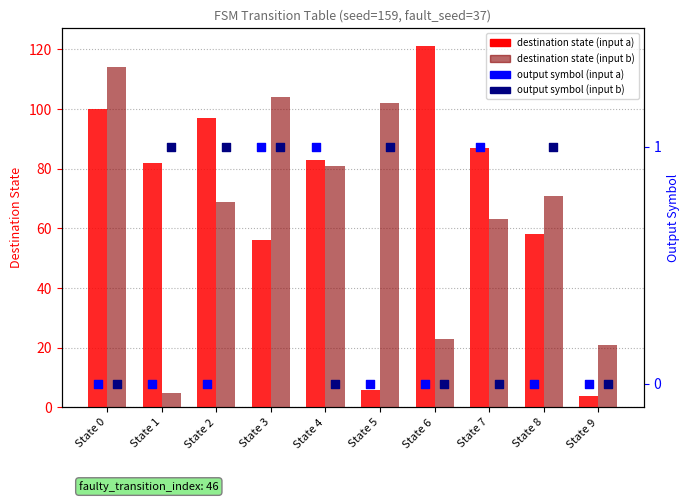

Which series has the largest Y range (max minus min)?

destination state (input a)